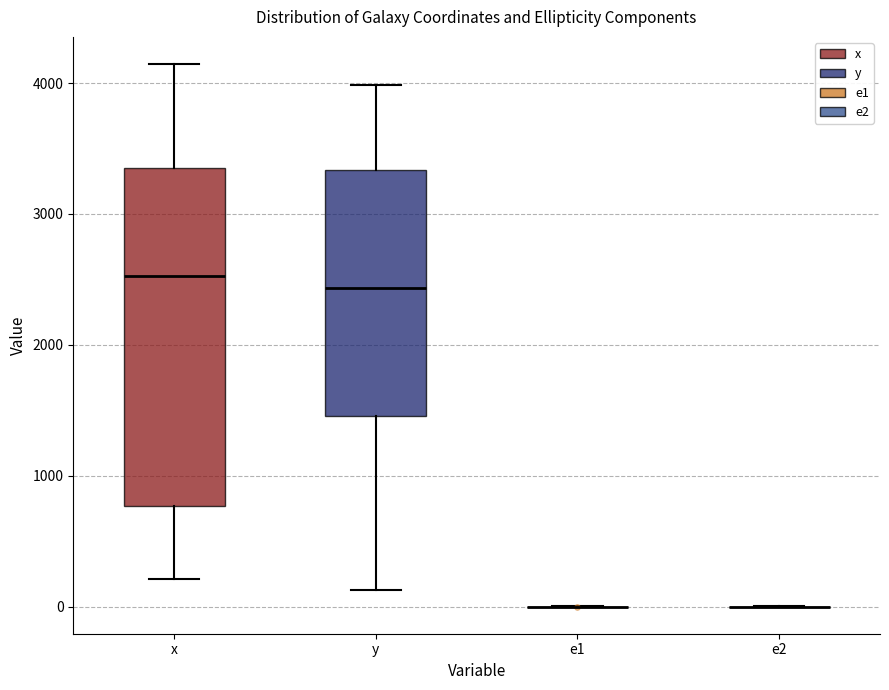

Where does the median line of the box for x sit on the y-axis? The values are not printed on the chart, so give them approximately, as read against the axis.

2500